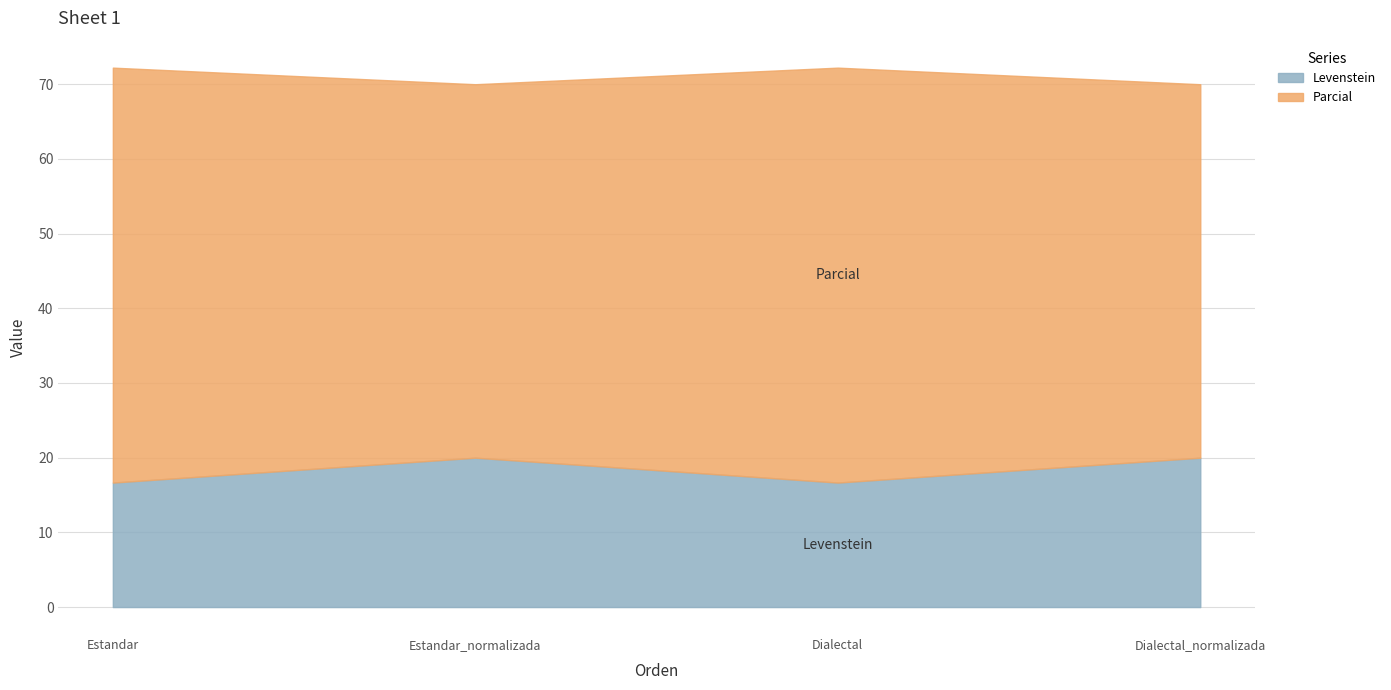

What is the approximate value of Levenstein at Dialectal?

16.7